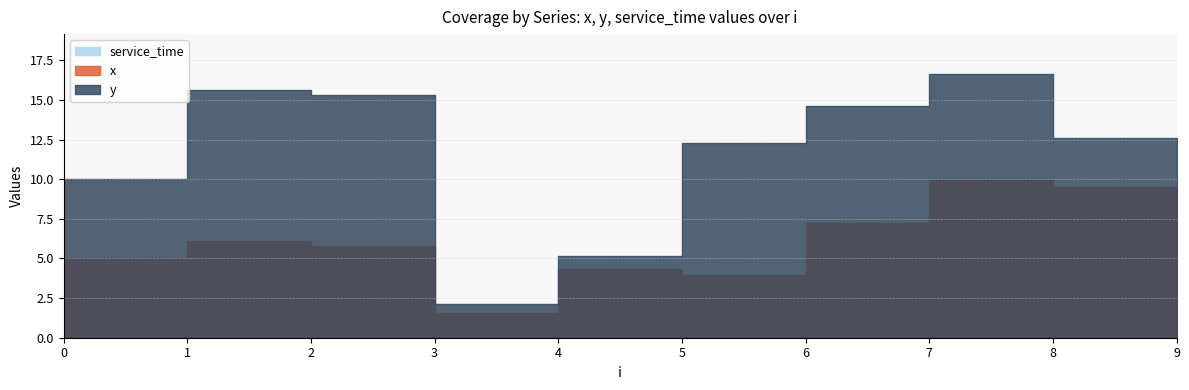

Rank the series by their maximum value, from highest to lowest.

x, y, service_time